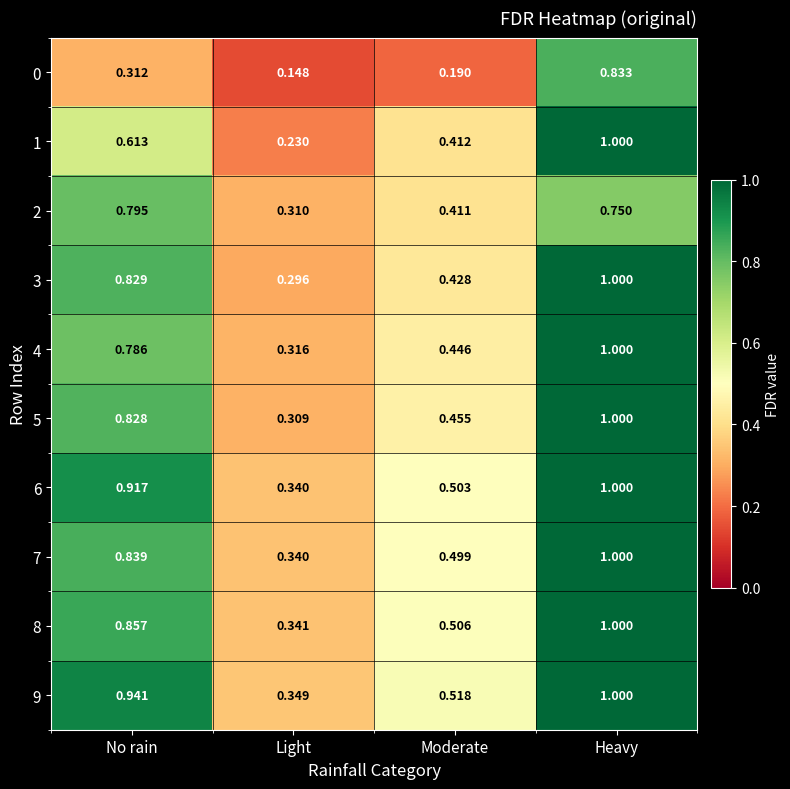

Which series changed the most between No rain and Light?

9